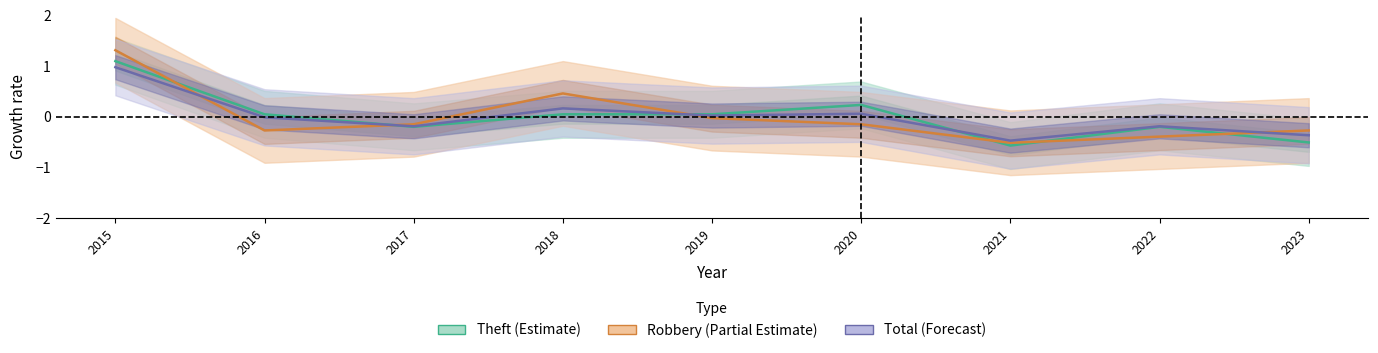

Between 2018 and 2020, which series saw the biggest shift?

Robbery